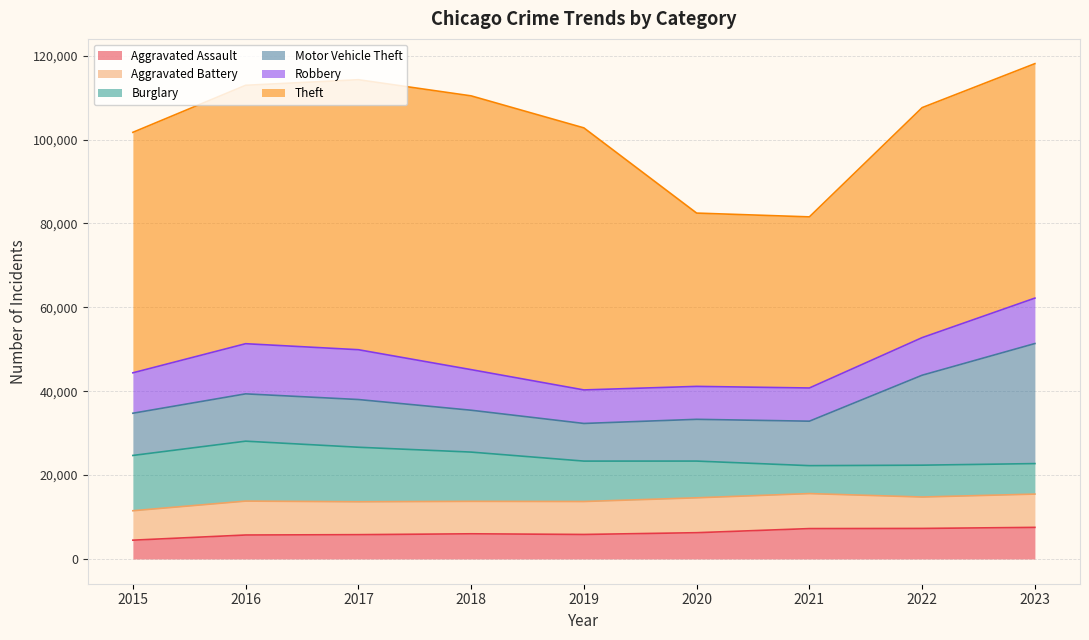

True or false: Aggravated Battery has more than 2 interior local peaks.

False